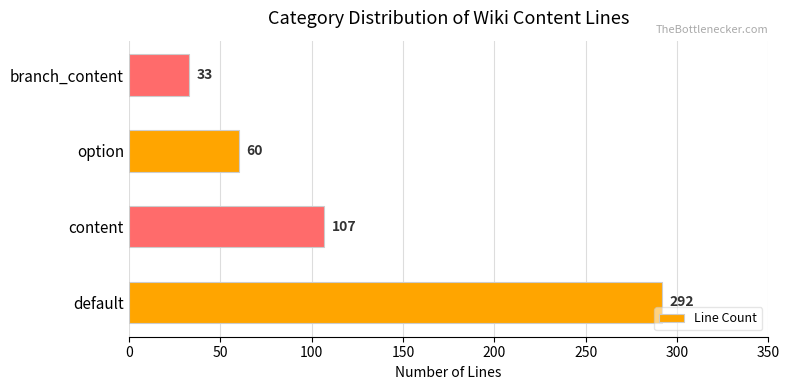

What is the change in value from option to branch_content?

-27